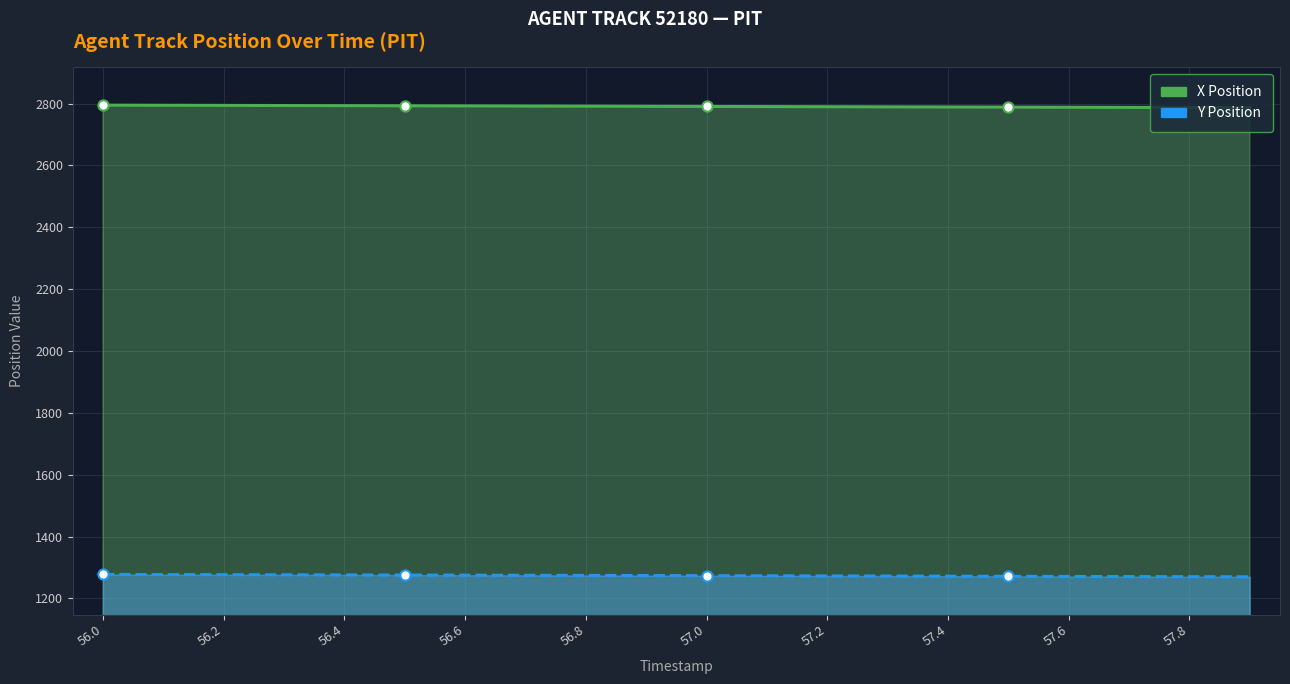

At which category is the sum across all series the highest?

56.0